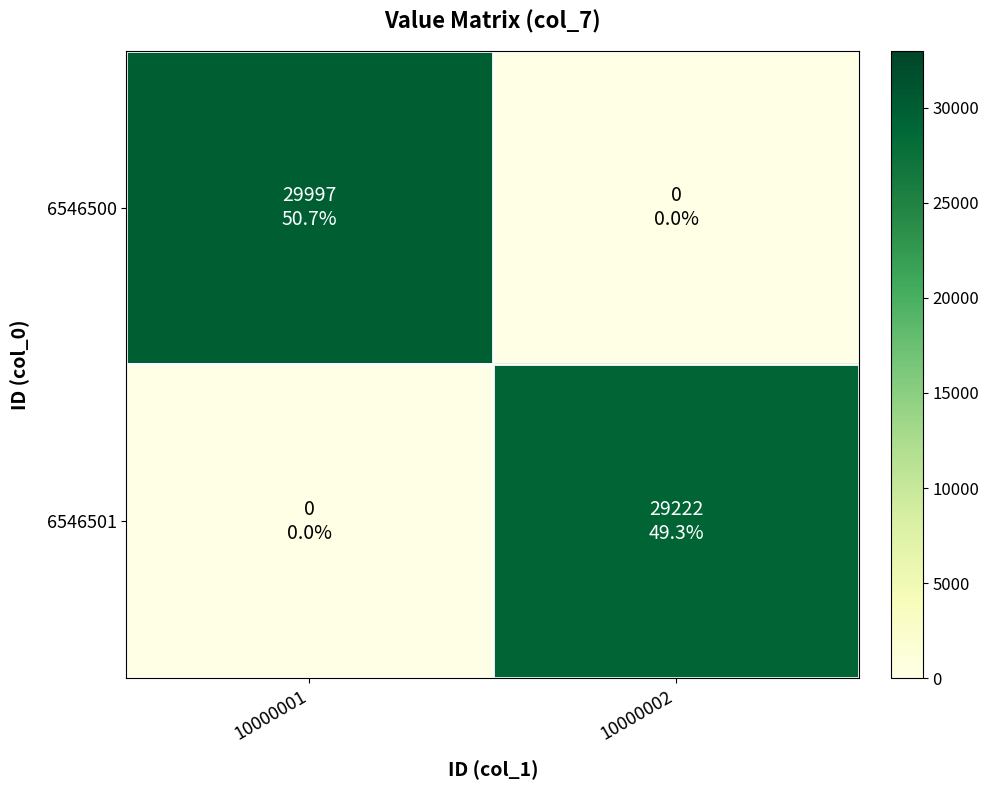

Which series has the largest total across all categories?

6546500